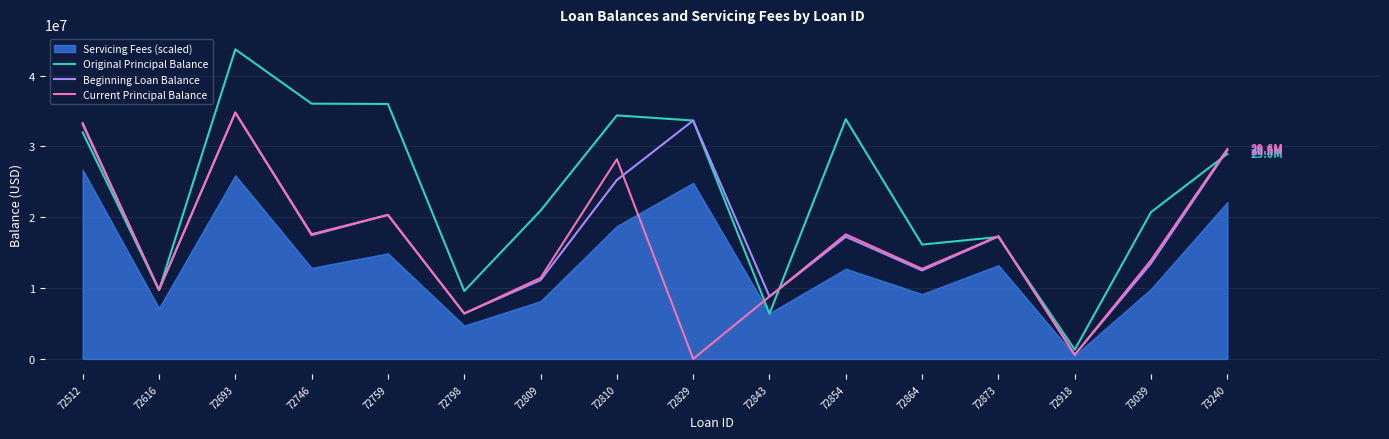

Reading left to right, list all the values displayed in this chart.

Original Principal Balance: 72512=31983969.6	72616=9706756.3	72693=43704045.6	72746=36039438.8	72759=36000000.0	72798=9588136.7	72809=20934621.2	72810=34380480.9	72829=33657485.2	72843=6387647.9	72854=33840297.2	72864=16143585.3	72873=17215724.9	72918=1300000.0	73039=20726700.2	73240=28954777.2
Beginning Loan Balance: 72512=33087485.1	72616=9735929.5	72693=34764433.9	72746=17474649.6	72759=20332010.0	72798=6411532.0	72809=11120864.7	72810=25258408.7	72829=33657478.5	72843=8805357.7	72854=17239835.6	72864=12487446.5	72873=17291195.1	72918=581541.0	73039=13489193.1	73240=29476719.0
Current Principal Balance: 72512=33304888.8	72616=9737179.5	72693=34794726.2	72746=17610425.7	72759=20332010.0	72798=6411532.0	72809=11429312.7	72810=28191773.4	72829=0.0	72843=8805357.7	72854=17578238.5	72864=12714224.8	72873=17335832.7	72918=581541.0	73039=13940740.9	73240=29637800.6